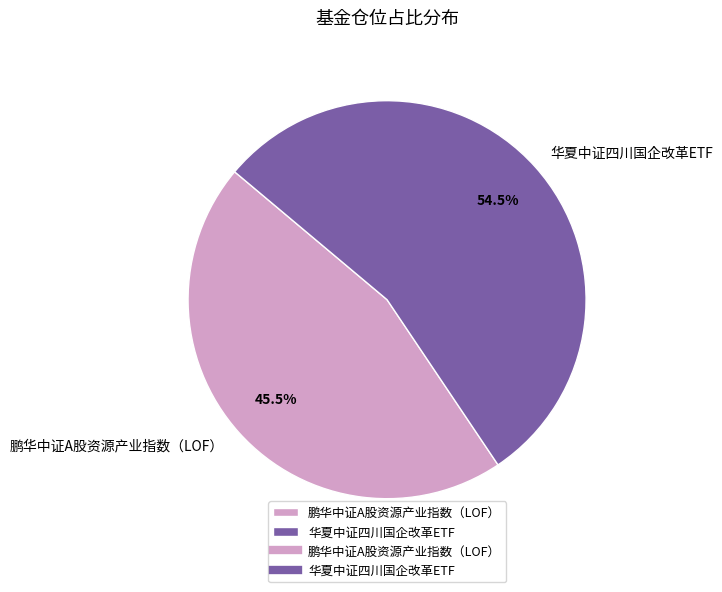

What is the largest slice in the pie chart?

华夏中证四川国企改革ETF